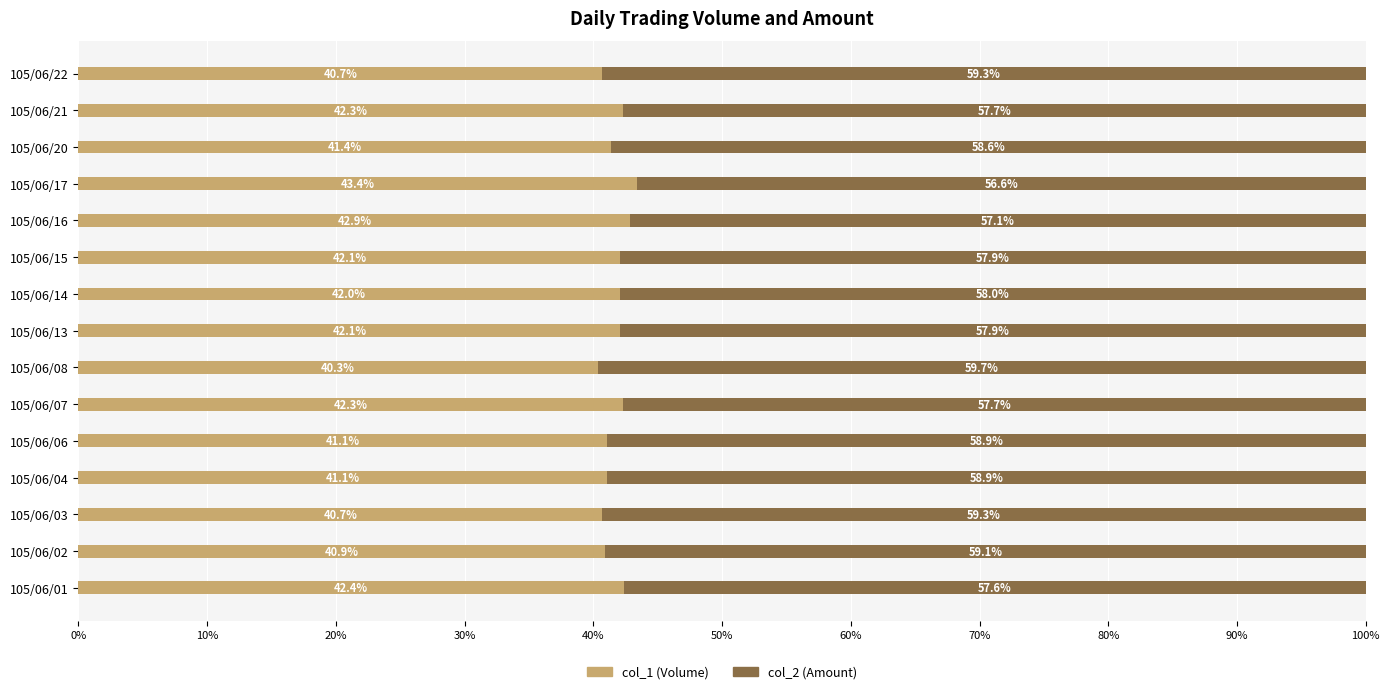

The col_1 (Volume) series shows 56.2 at 105/06/22. True or false?

False